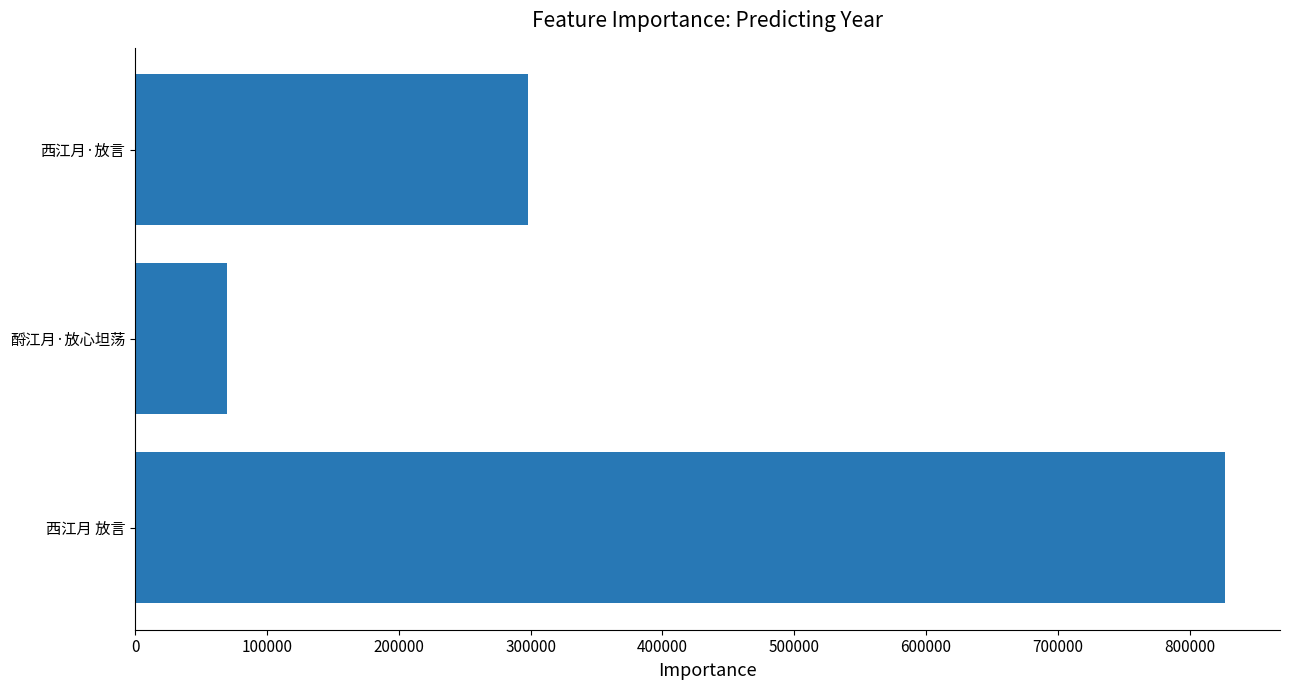

What is the sum of all values?

1194962